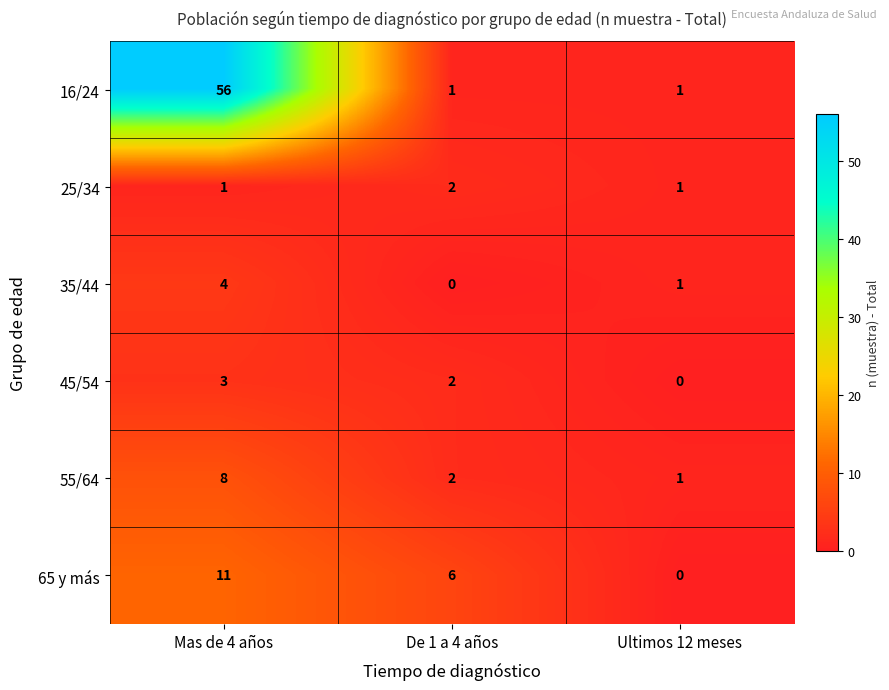

Count the number of data series in this chart.

6